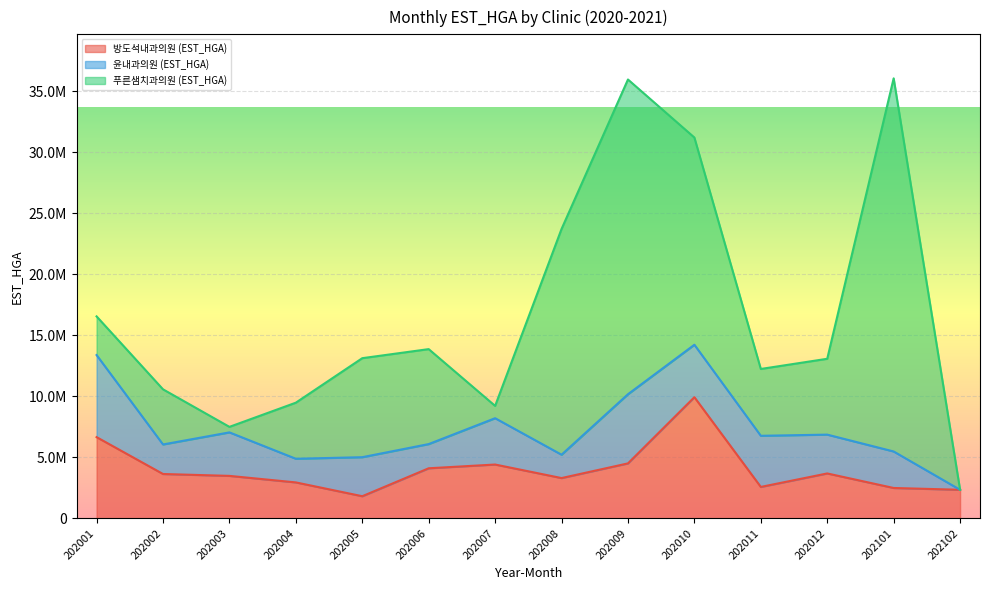

What are all the series names shown in the legend?

방도석내과의원 (EST_HGA), 윤내과의원 (EST_HGA), 푸른샘치과의원 (EST_HGA)